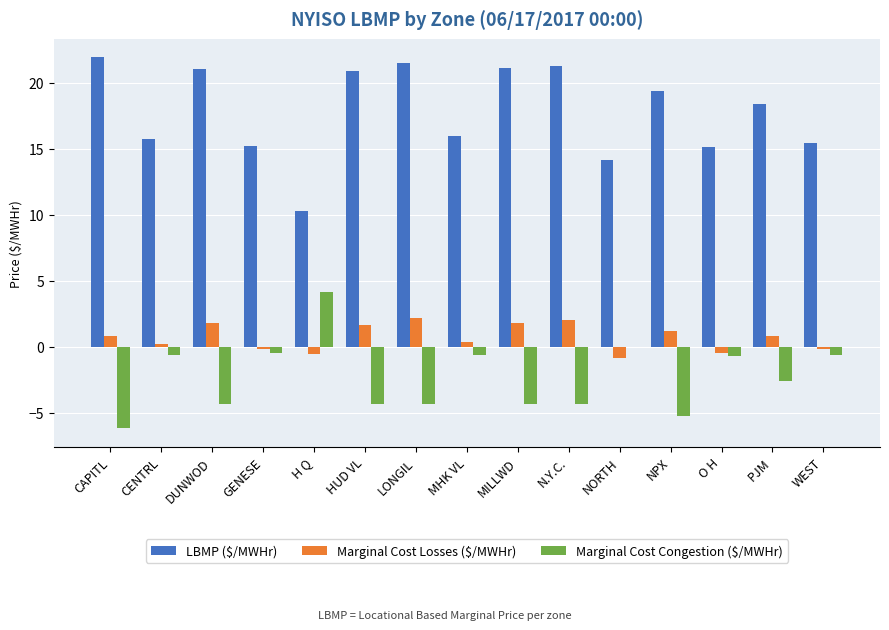

The value of Marginal Cost Losses ($/MWHr) at DUNWOD is 1.8. True or false?

True